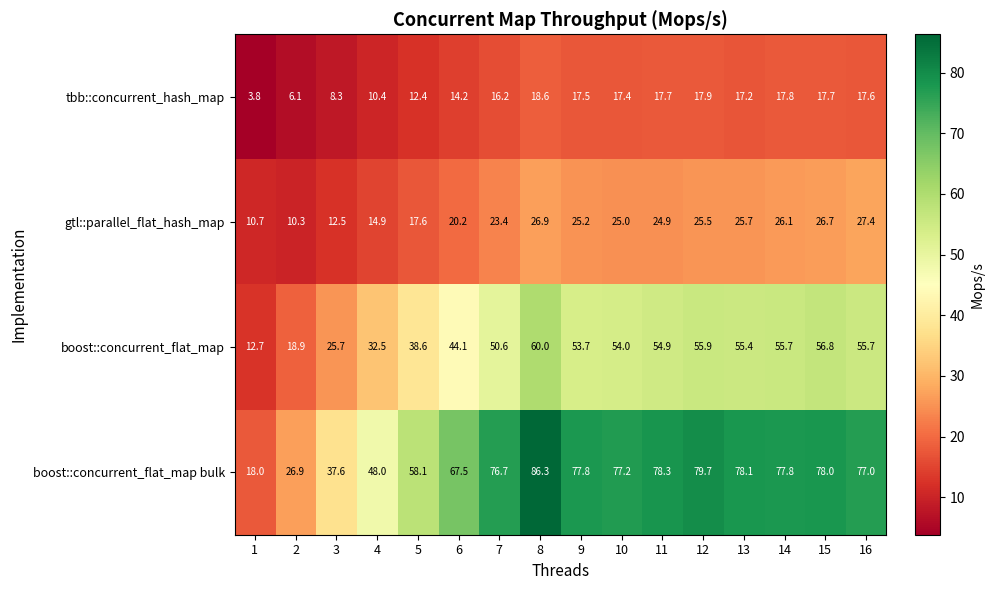

Which category has the highest value across all series?

8